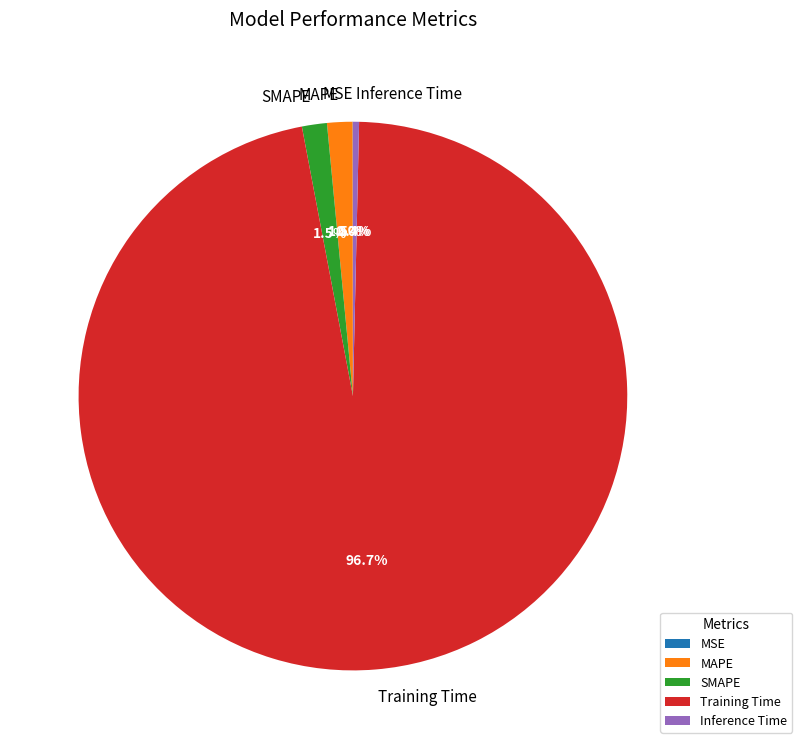

What is the majority slice?

Training Time